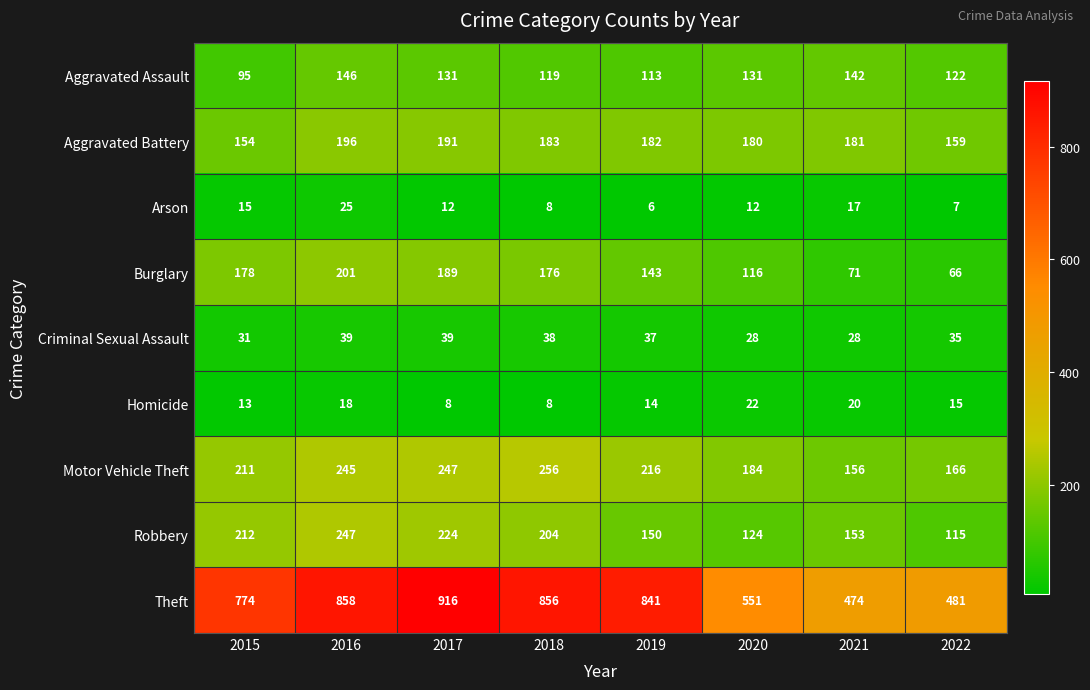

At which category is the sum across all series the highest?

2016